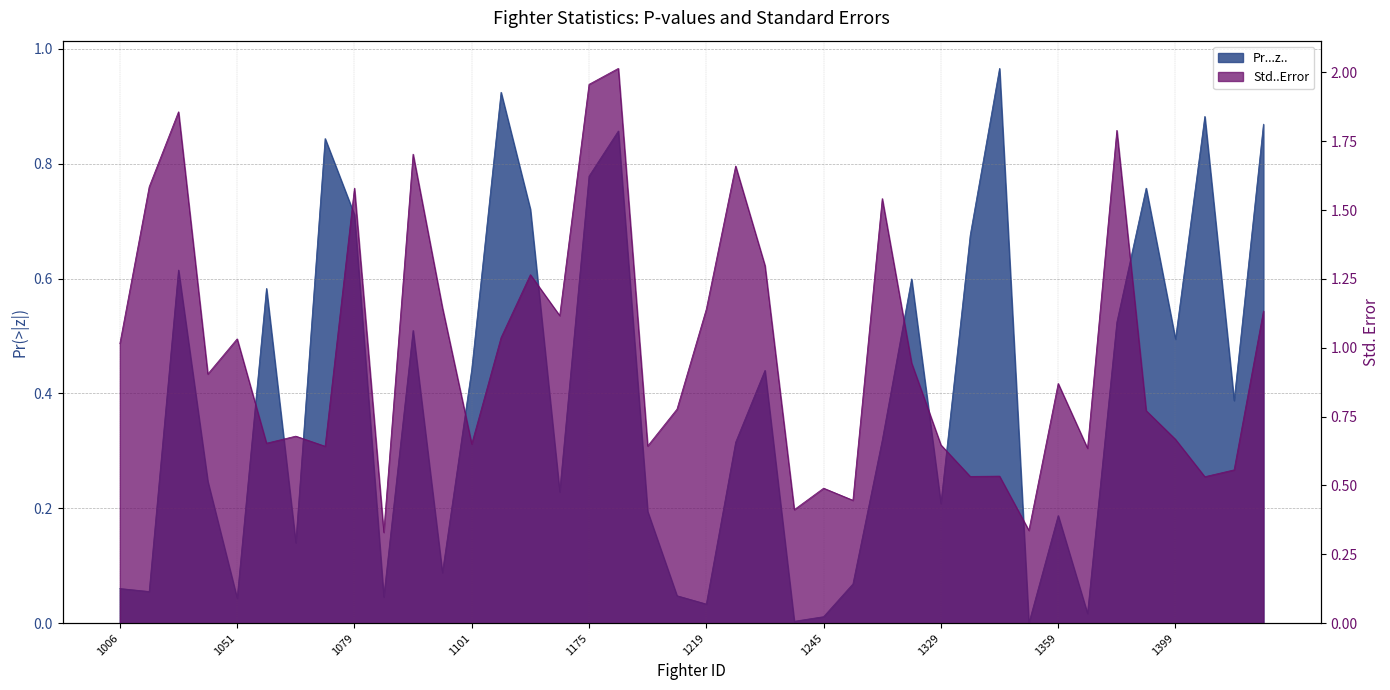

Which series has the largest range (max minus min)?

Std..Error